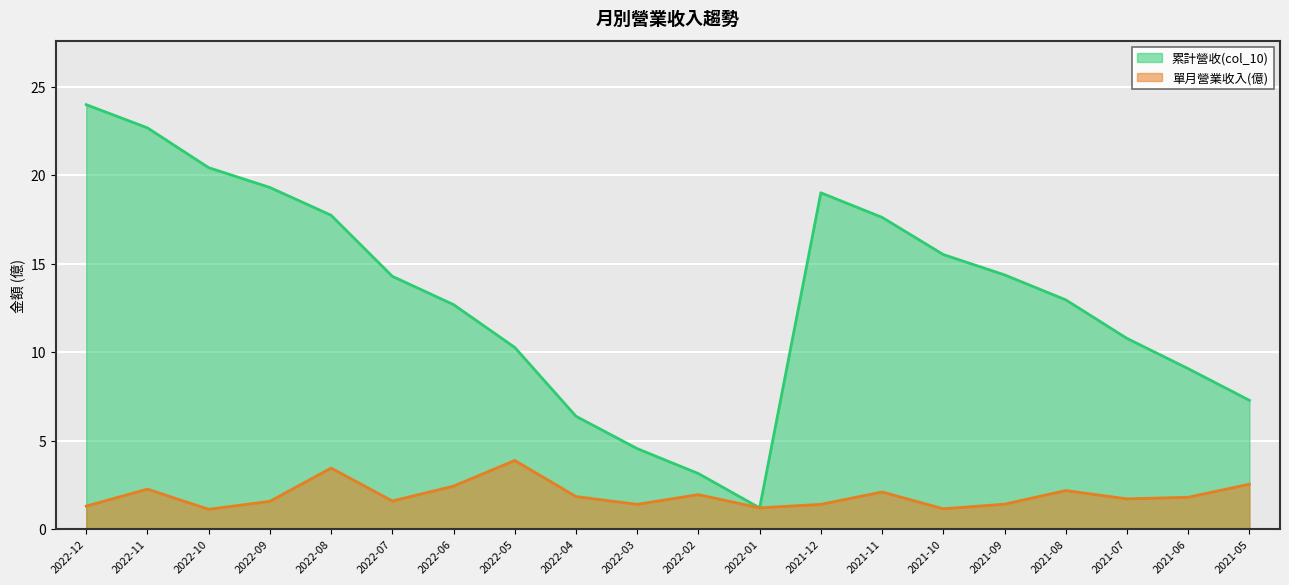

What is the minimum value for 單月營業收入(億)?

1.1